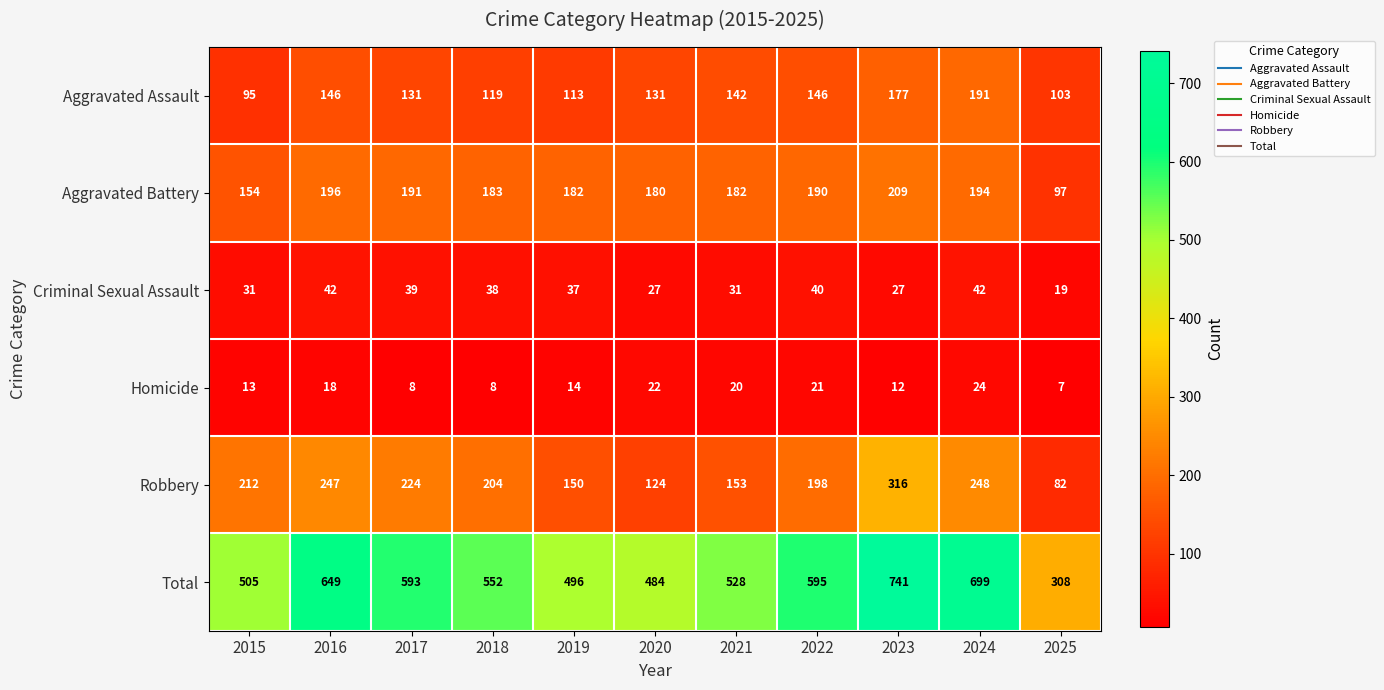

At which category does the chart reach its peak across all series?

2023